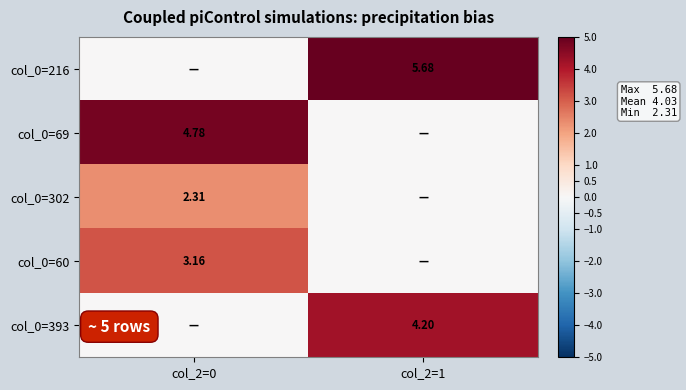

Is the value of col_0=216 at col_2=1 greater than the value of col_0=69 at col_2=0?

Yes